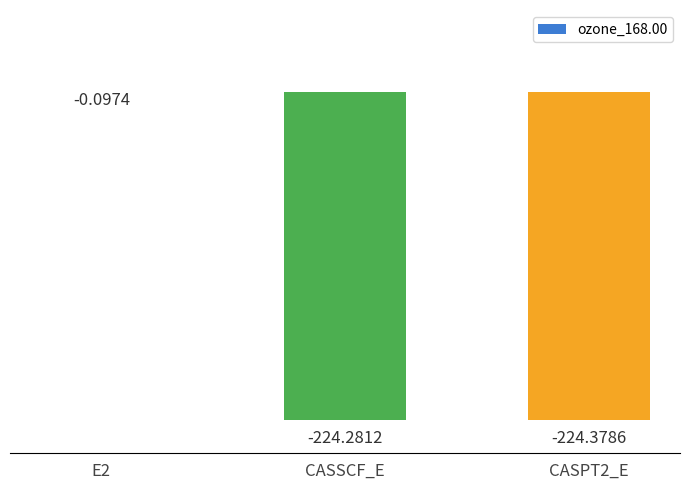

Which has a higher value, E2 or CASPT2_E?

E2